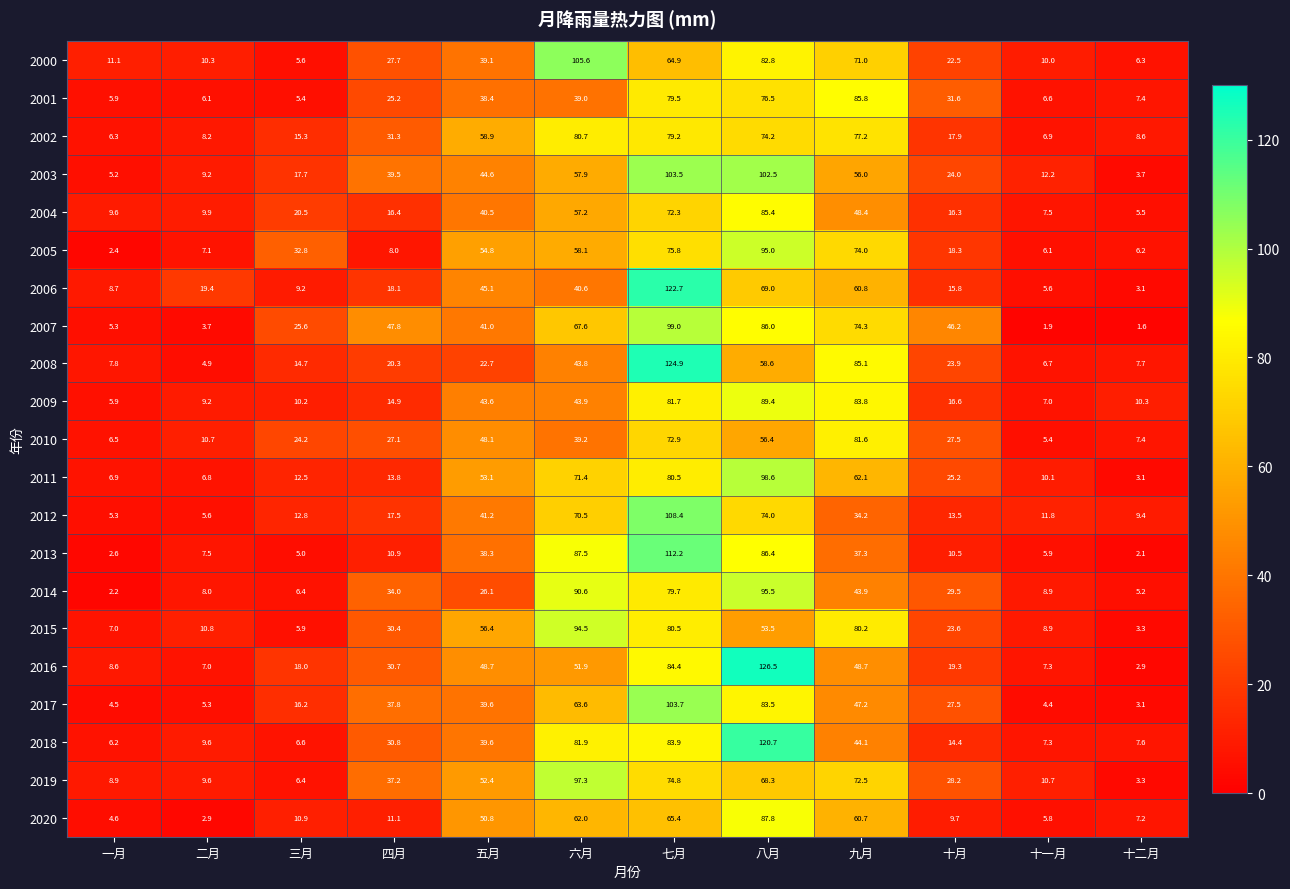

The 2019 series shows 8.9 at 一月. True or false?

True